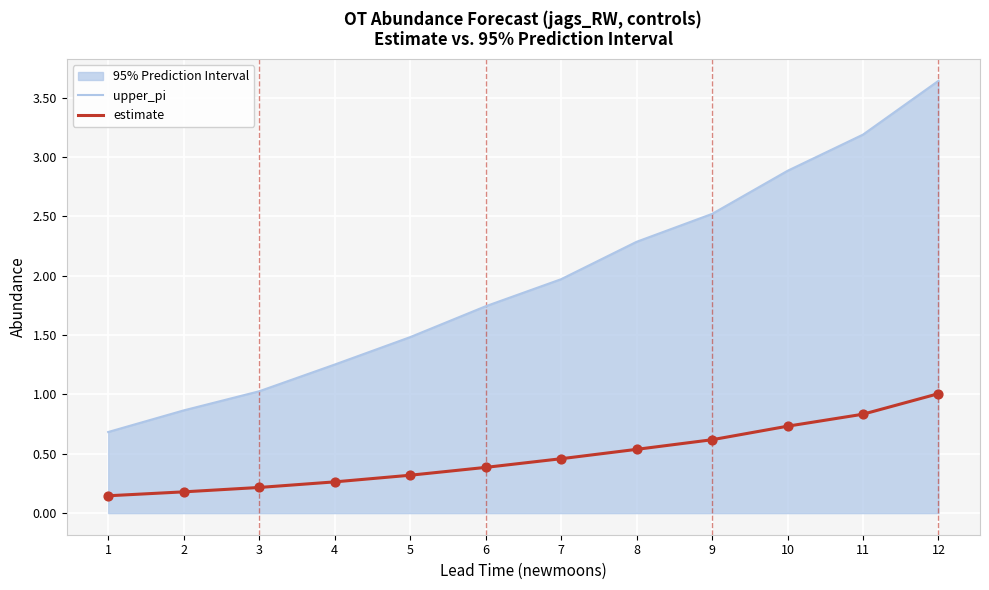

Which series reaches the maximum Y coordinate?

upper_pi